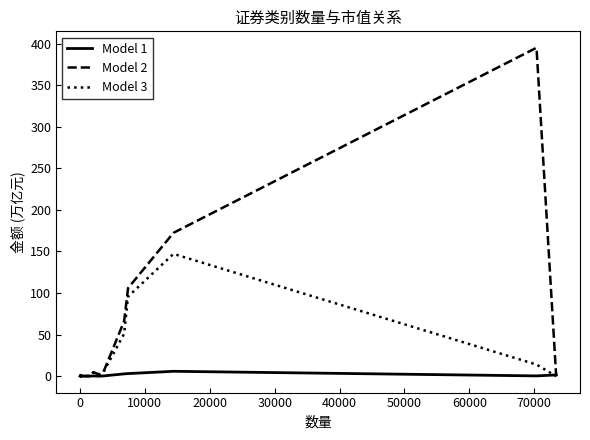

True or false: Model 2 has more than 1 points higher than both neighbors.

True